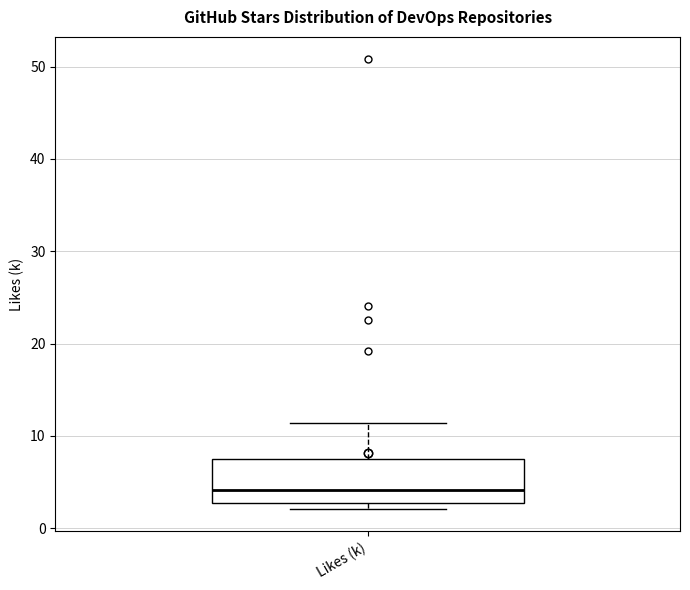

Read this box plot against the y-axis: the position of the median line, the range covered by the box, and the ends of both whiskers. The values are not printed on the chart, so give them approximately, as read against the axis.

median 4, box 3 to 8, whiskers 2 to 11